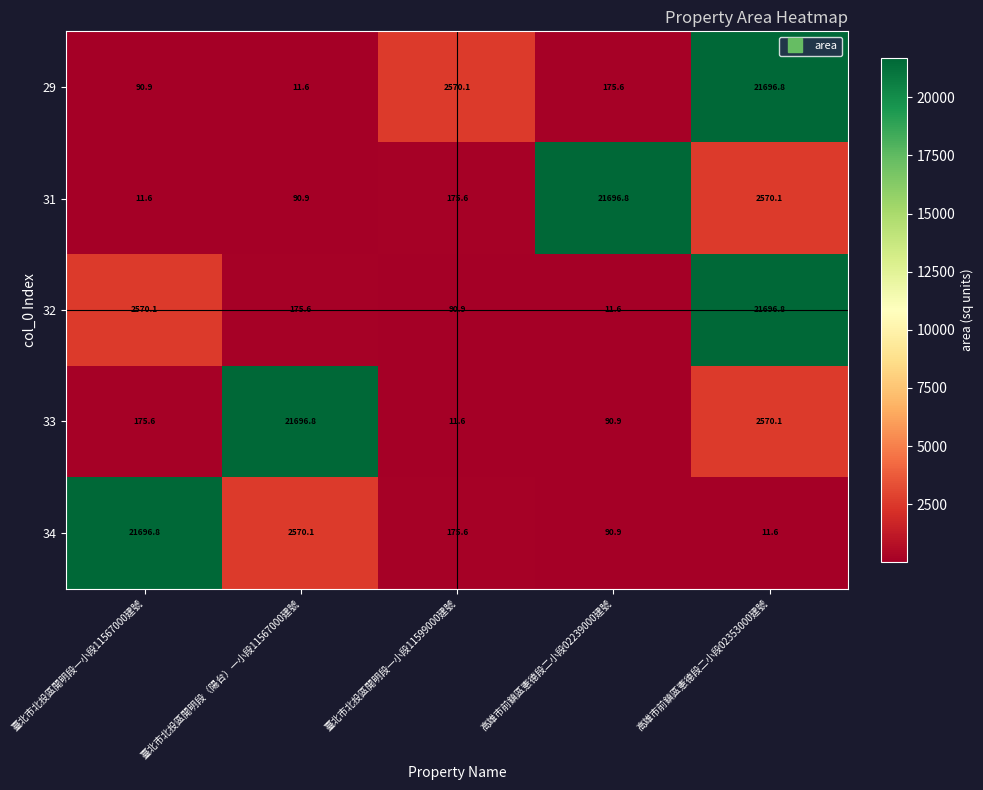

Rank the categories by 31 value from lowest to highest.

臺北市北投區開明段一小段11567000建號, 臺北市北投區開明段（陽台）一小段11567000建號, 臺北市北投區開明段一小段11599000建號, 高雄市前鎮區憲德段二小段02353000建號, 高雄市前鎮區憲德段二小段02239000建號